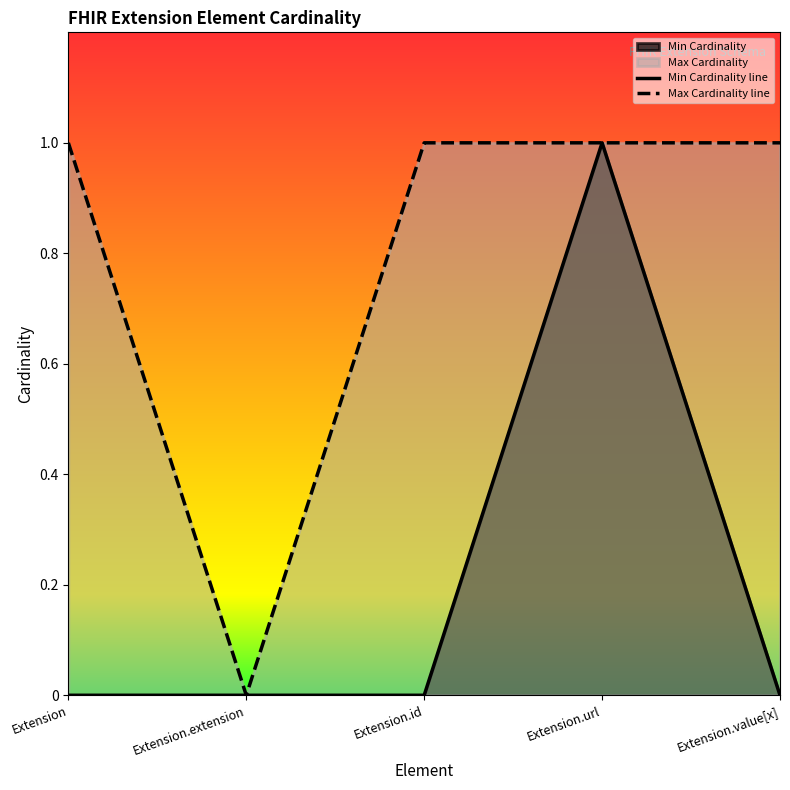

What is the sum of all Min Cardinality line values?

1